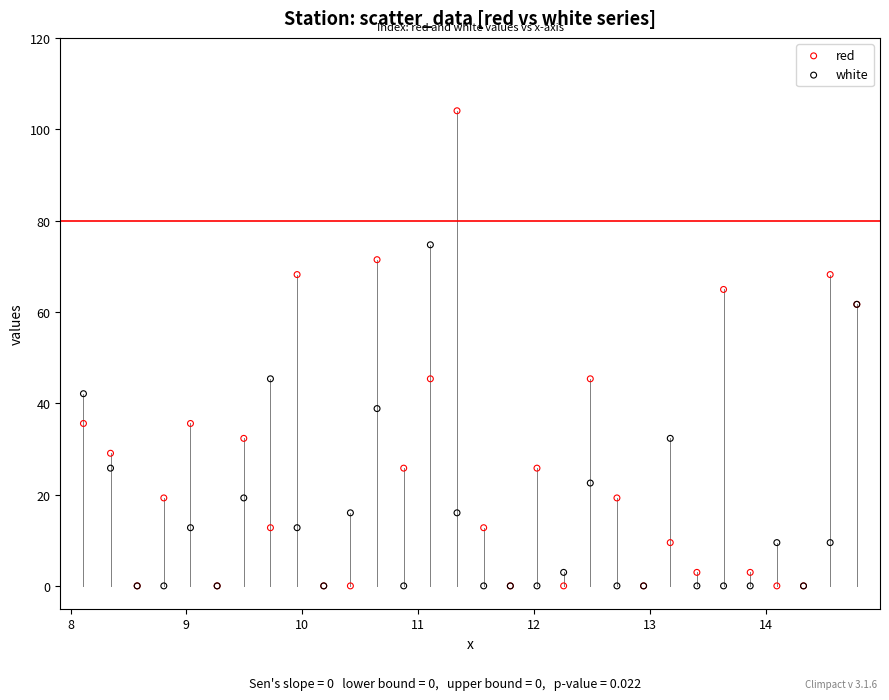

What are all the series names shown in the legend?

red, white